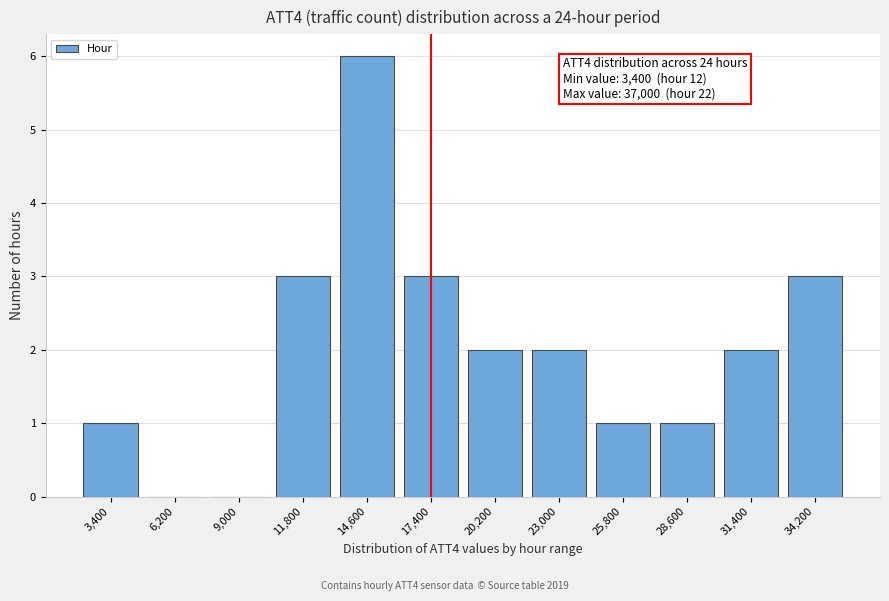

Reading right to left, what are all the values shown in this chart?

34,200=3	31,400=2	28,600=1	25,800=1	23,000=2	20,200=2	17,400=3	14,600=6	11,800=3	9,000=0	6,200=0	3,400=1